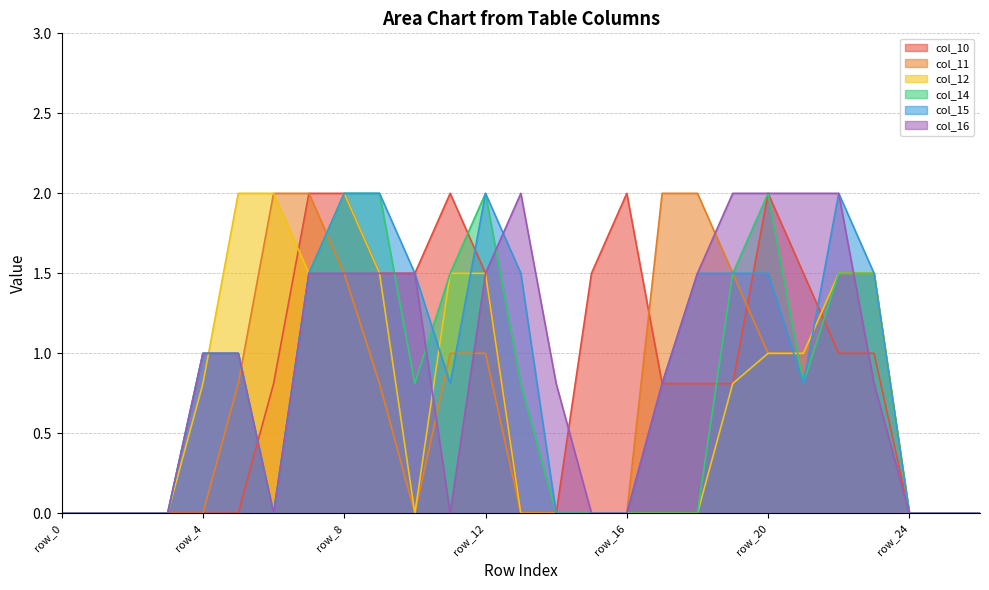

Reading left to right, transcribe all the data shown in this chart.

col_10: 0.0	0.0	0.0	0.0	0.0	0.0	0.8	2.0	2.0	1.5	1.5	2.0	1.5	0.0	0.0	1.5	2.0	0.8	0.8	0.8	2.0	1.5	1.0	1.0	0.0	0.0	0.0
col_11: 0.0	0.0	0.0	0.0	0.0	0.8	2.0	2.0	1.5	0.8	0.0	1.0	1.0	0.0	0.0	0.0	0.0	2.0	2.0	1.5	1.0	1.0	1.5	1.5	0.0	0.0	0.0
col_12: 0.0	0.0	0.0	0.0	0.8	2.0	2.0	1.5	2.0	1.5	0.0	1.5	1.5	0.0	0.0	0.0	0.0	0.0	0.0	0.8	1.0	1.0	1.5	1.5	0.0	0.0	0.0
col_14: 0.0	0.0	0.0	0.0	1.0	1.0	0.0	1.5	2.0	2.0	0.8	1.5	2.0	0.8	0.0	0.0	0.0	0.0	0.0	1.5	2.0	0.8	1.5	1.5	0.0	0.0	0.0
col_15: 0.0	0.0	0.0	0.0	1.0	1.0	0.0	1.5	2.0	2.0	1.5	0.8	2.0	1.5	0.0	0.0	0.0	0.8	1.5	1.5	1.5	0.8	2.0	1.5	0.0	0.0	0.0
col_16: 0.0	0.0	0.0	0.0	1.0	1.0	0.0	1.5	1.5	1.5	1.5	0.0	1.5	2.0	0.8	0.0	0.0	0.8	1.5	2.0	2.0	2.0	2.0	0.8	0.0	0.0	0.0